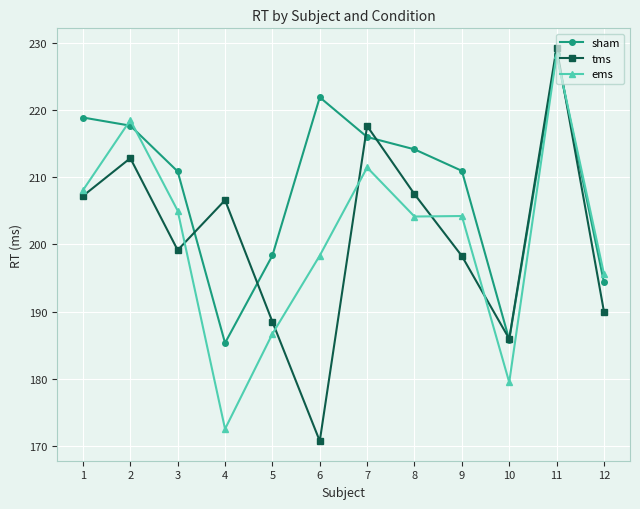

What is the smallest value displayed?

170.7